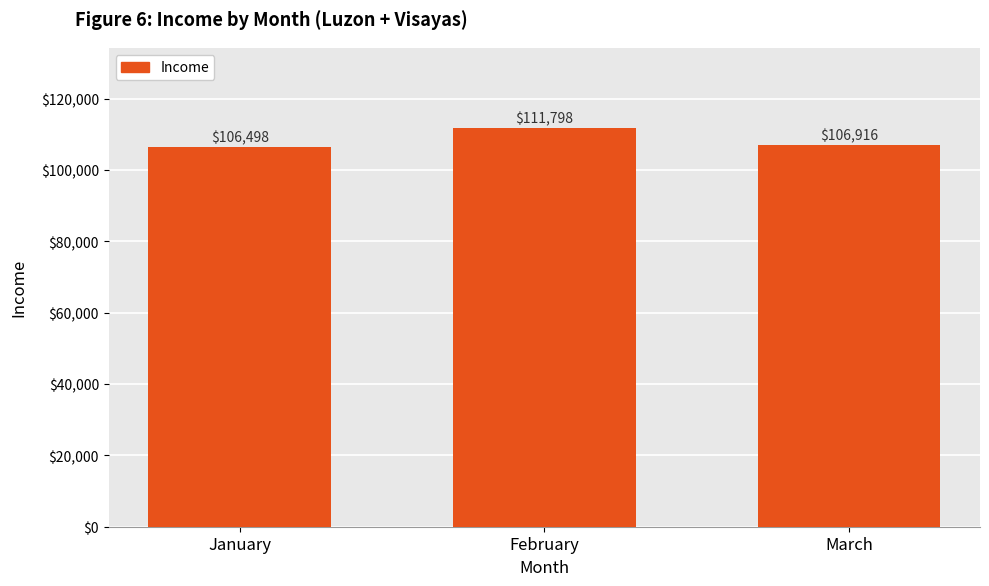

What is the value of the 1st bar from the left?

106498